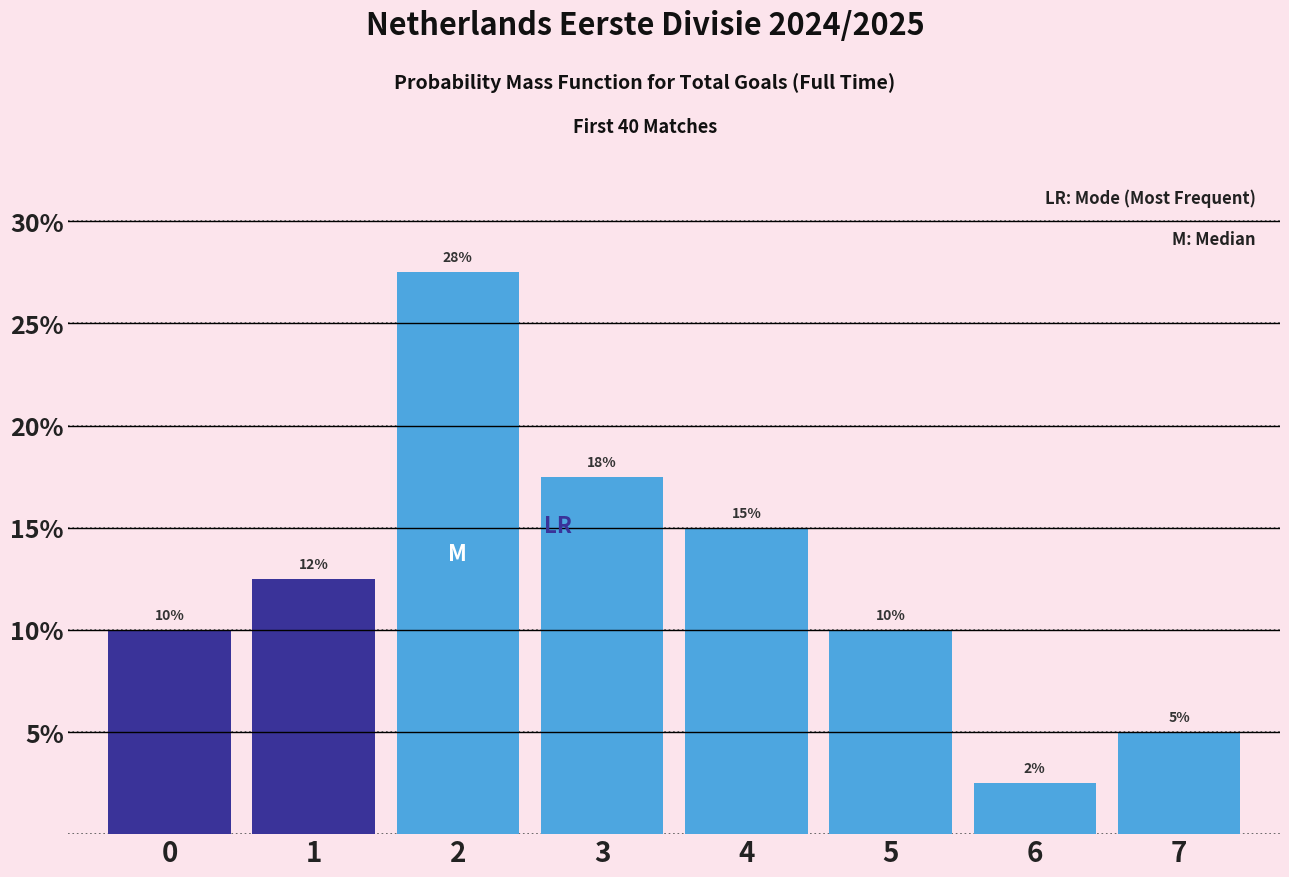

What is the greatest value displayed?

27.5